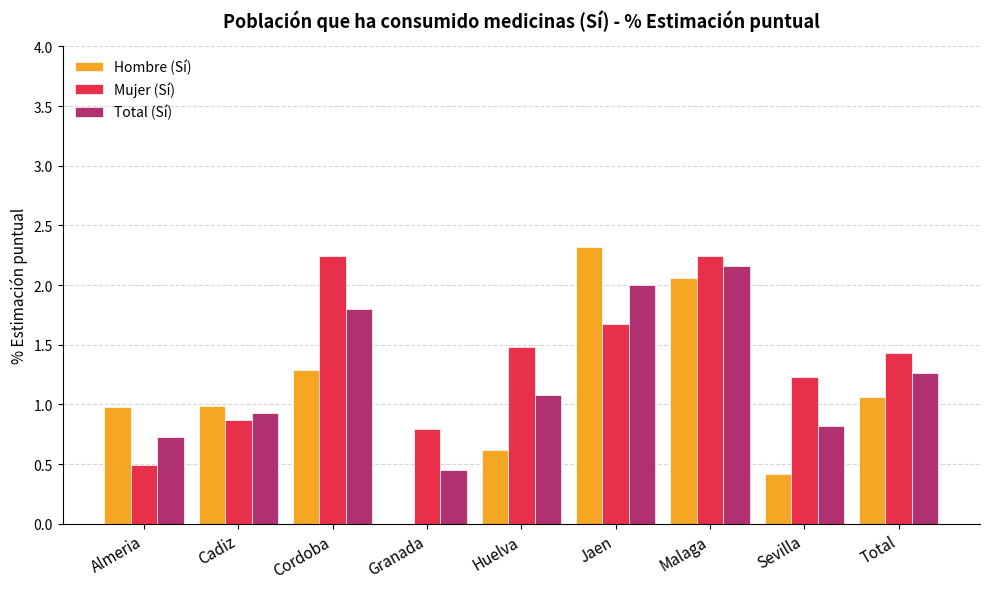

Is it true that Total (Sí) equals 1.3 at Total?

True